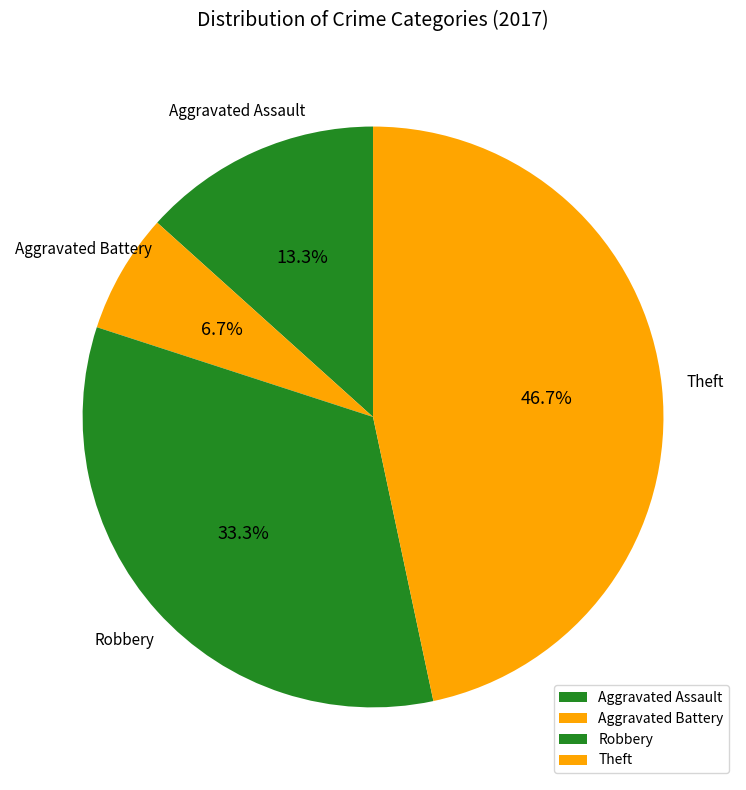

The Robbery slice represents 26% of the pie. True or false?

False